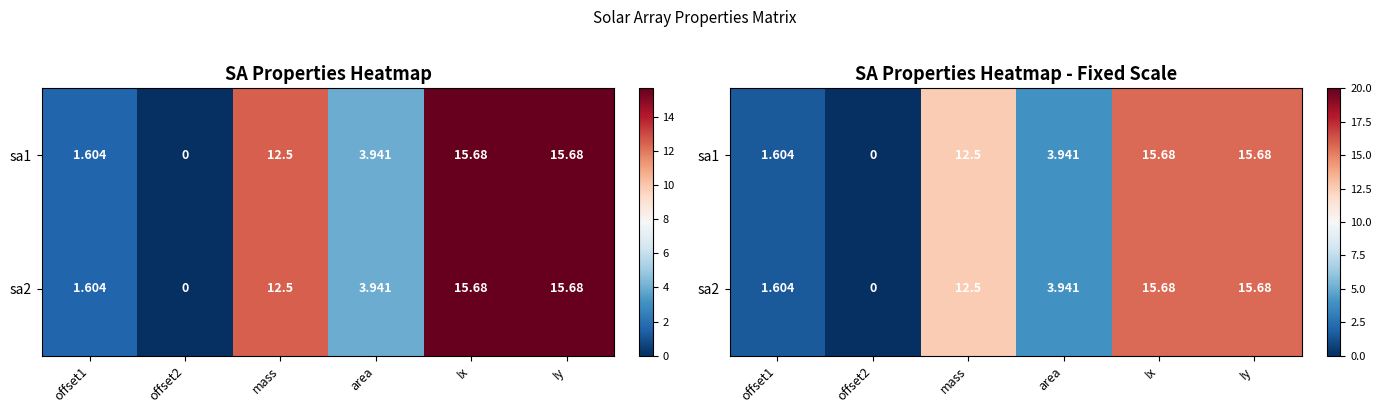

What is the total value across all series at area?

7.9